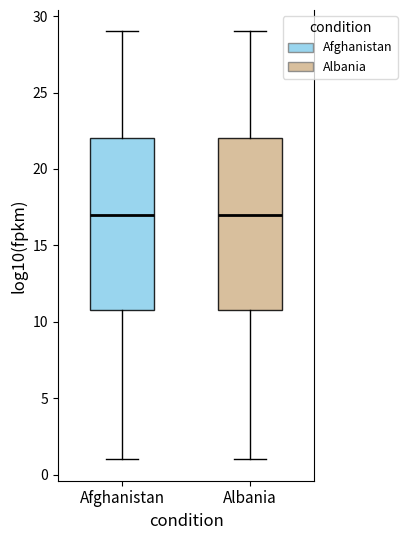

Where is the upper edge of the box for Afghanistan on the y-axis? The values are not printed on the chart, so give them approximately, as read against the axis.

22